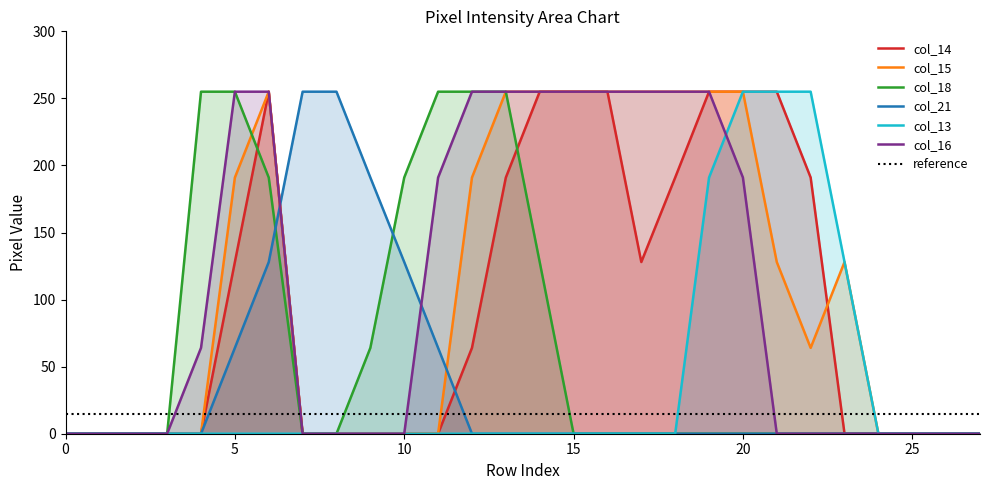

Rank the series by their maximum value, from lowest to highest.

col_14, col_15, col_18, col_21, col_13, col_16